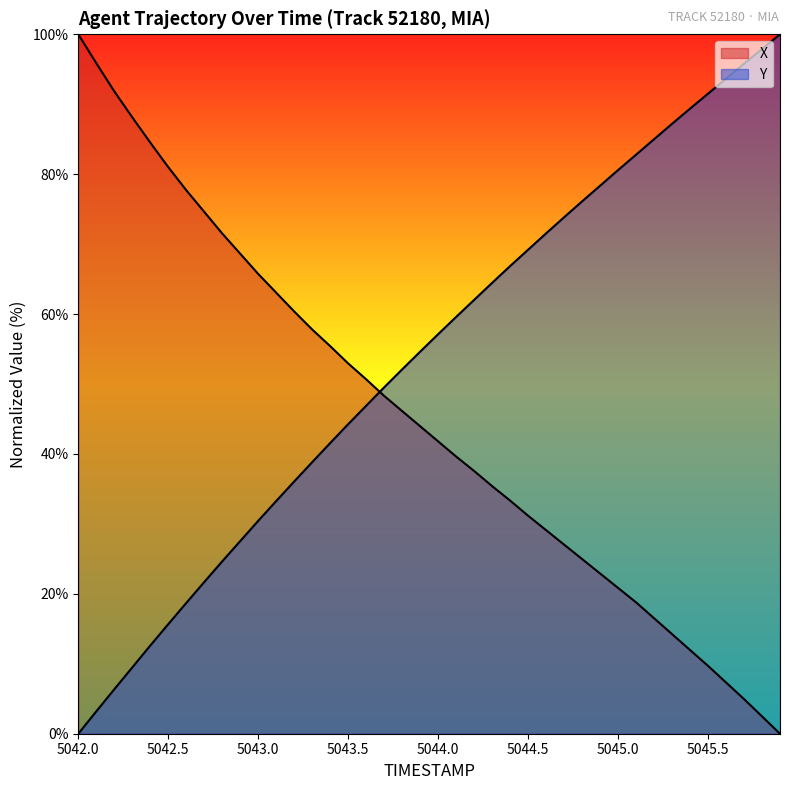

How many intersections are there between Y and X?

1